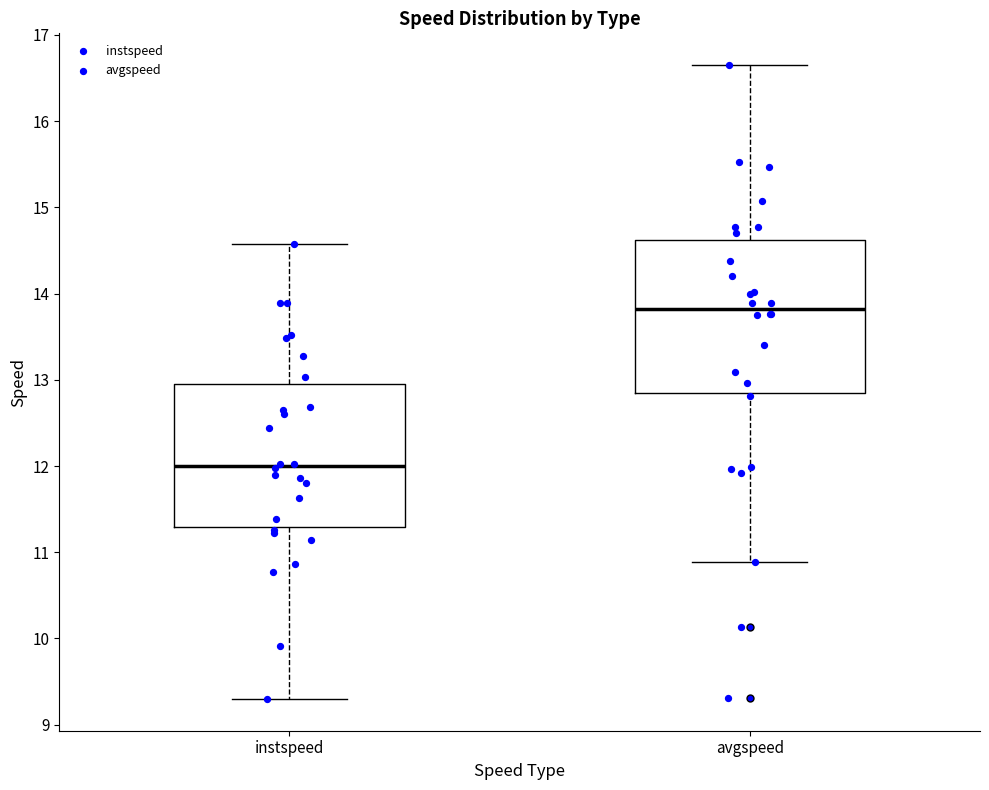

Reading left to right, read every box against the y-axis: the position of its median line, the range the box covers, and the ends of its whiskers. The values are not printed on the chart, so give them approximately, as read against the axis.

instspeed: median 12.0, box 11.3 to 12.9, whiskers 9.3 to 14.6
avgspeed: median 13.8, box 12.8 to 14.6, whiskers 10.9 to 16.7